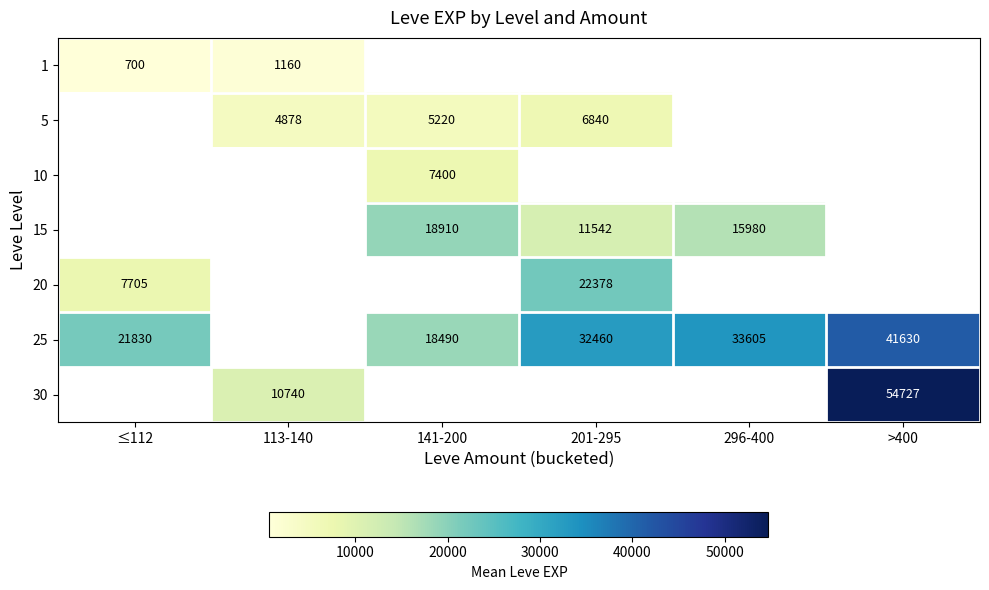

The value of 15 at 296-400 is 4018. True or false?

False